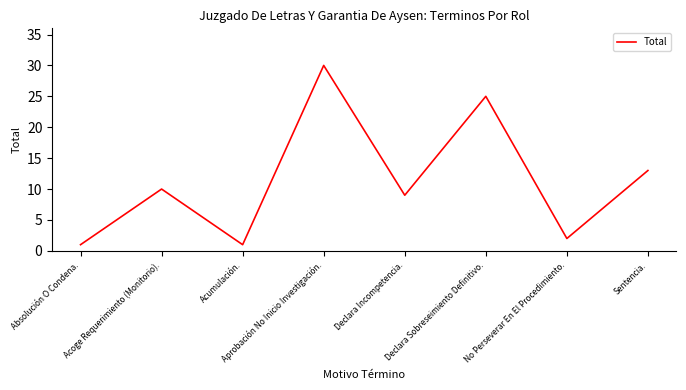

What is the maximum value shown in the chart?

30